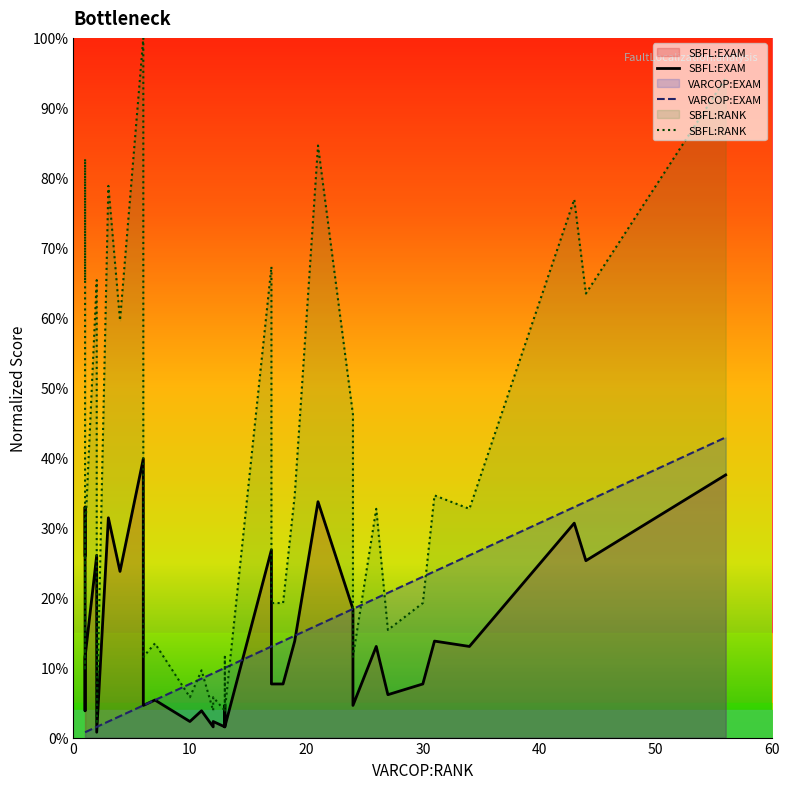

Which series has the largest total across all categories?

SBFL:RANK